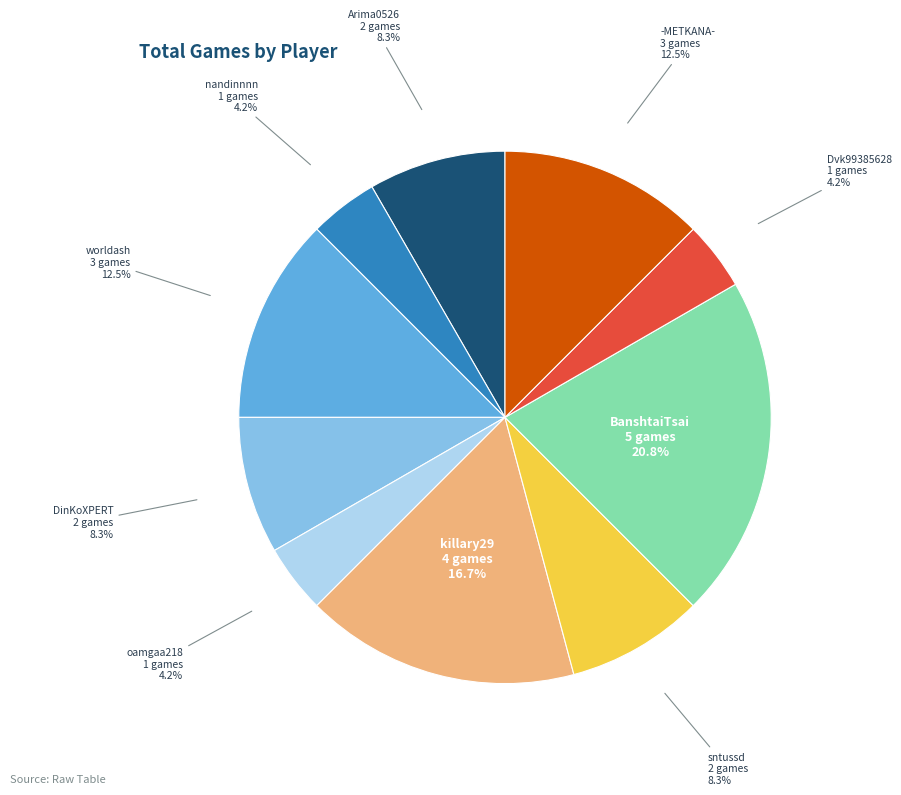

Is there a majority slice in this chart?

No